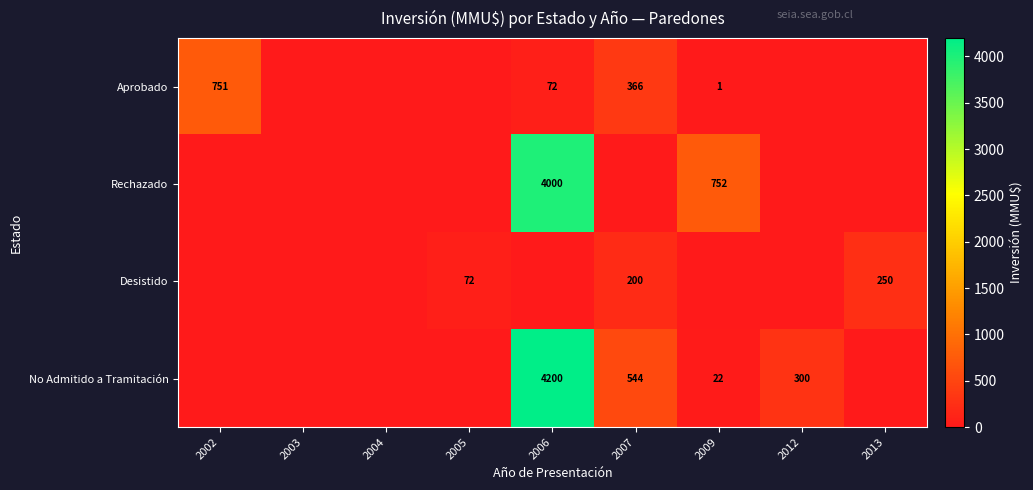

Which category has the lowest value across all series?

2003